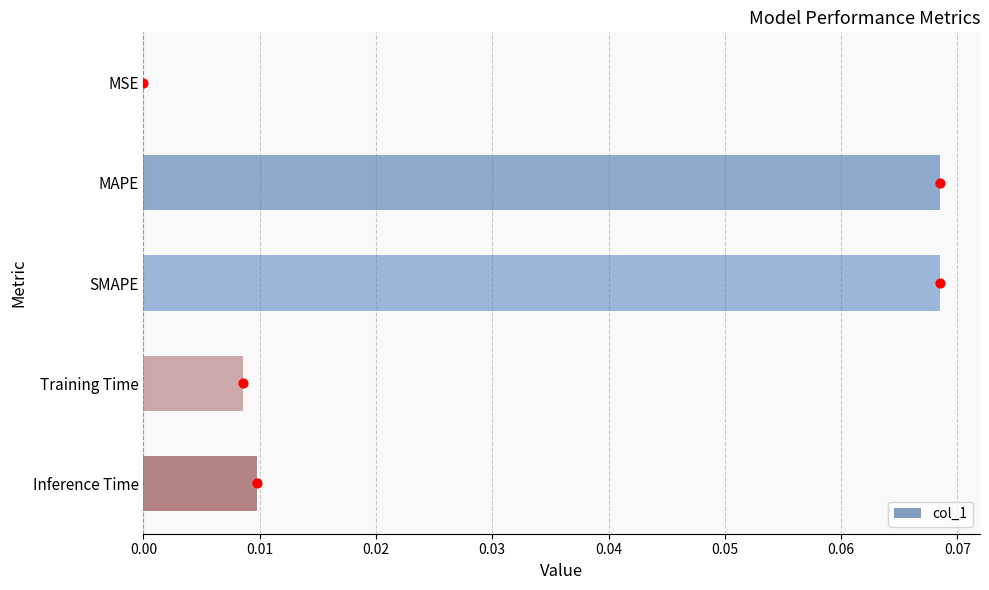

True or false: col_1 has a value of 0.0 at SMAPE.

False